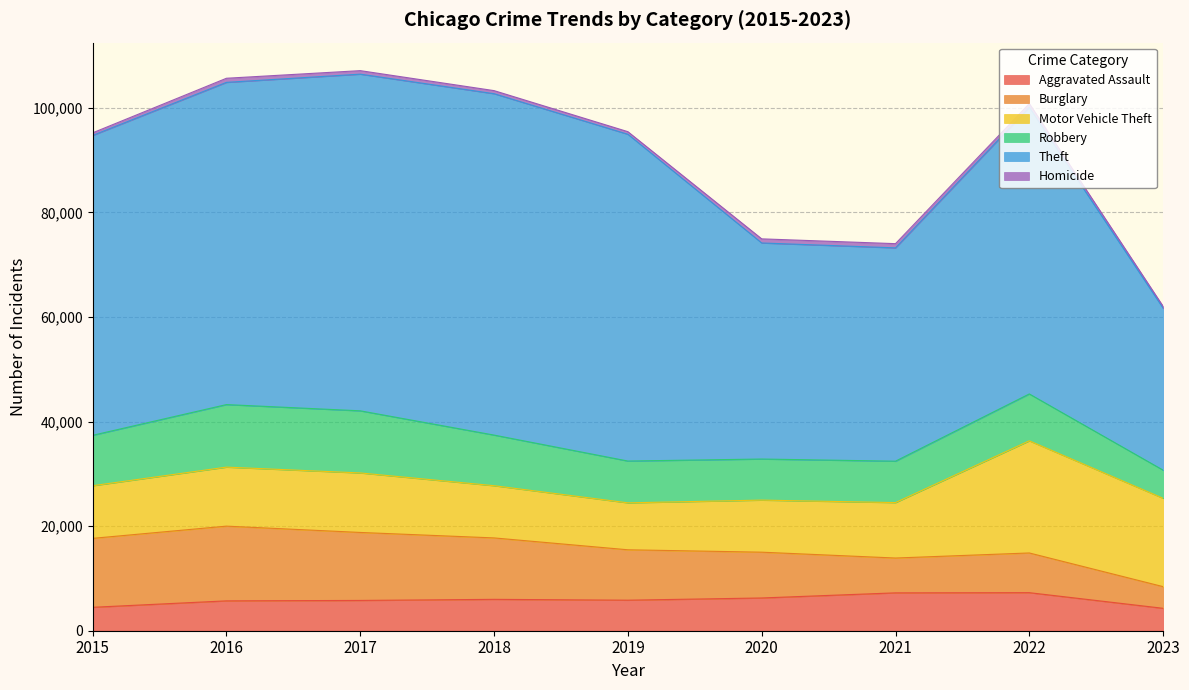

What is the difference between the maximum and minimum values in the Aggravated Assault series?

2989